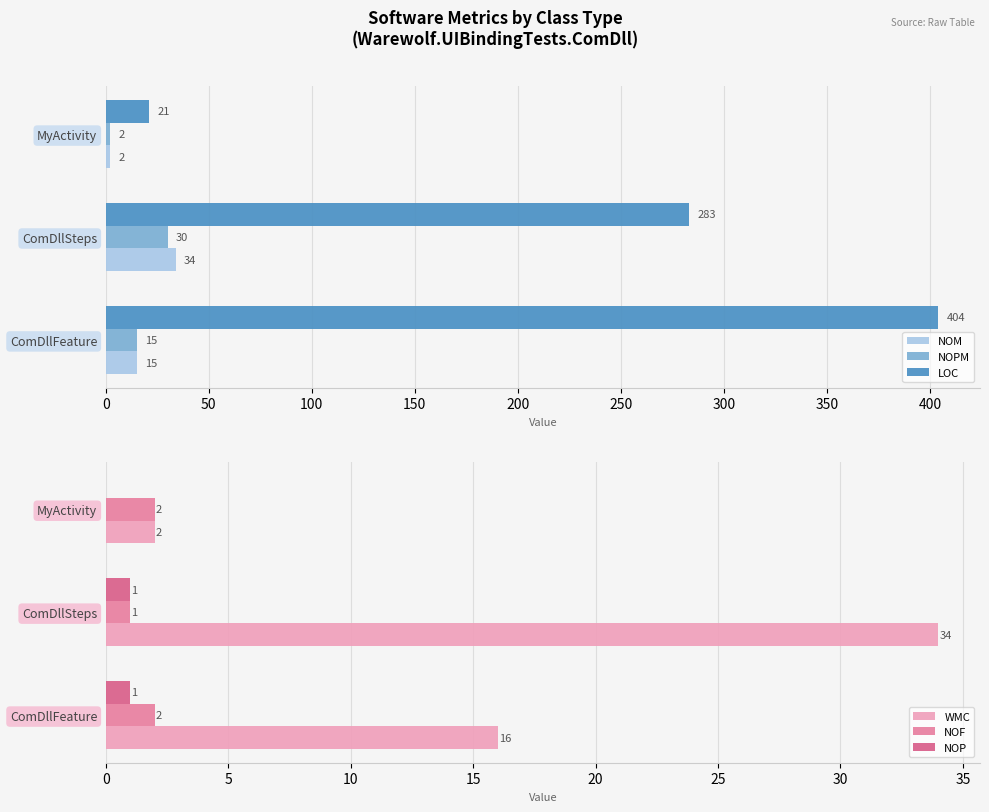

What are all the series names shown in the legend?

NOM, NOPM, LOC, WMC, NOF, NOP